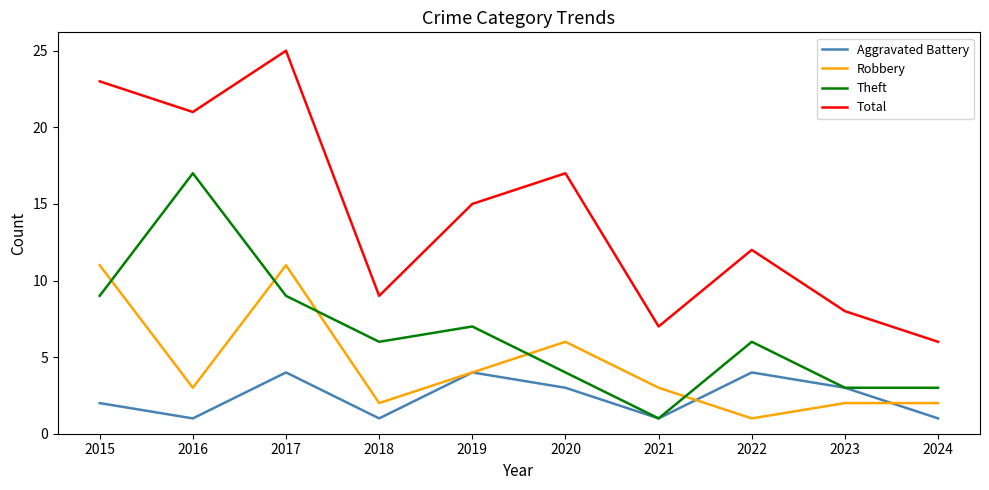

What is the sum of the Theft values at 2016 and 2019?

24